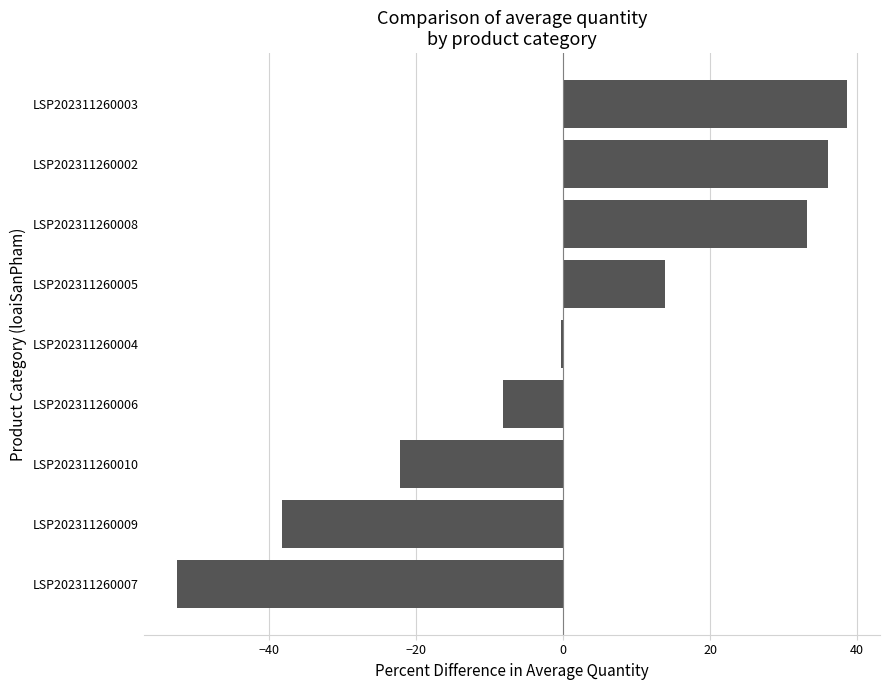

Count the number of categories in the chart.

9